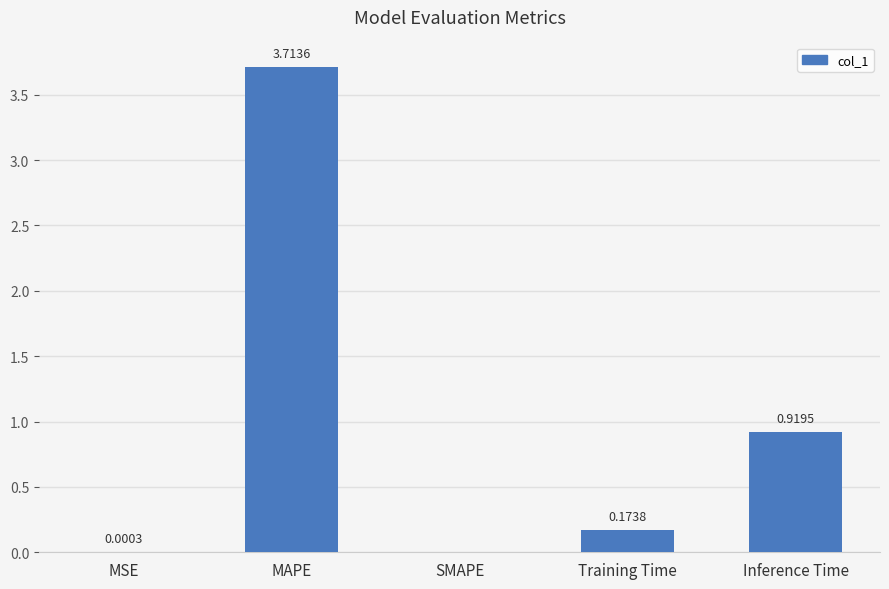

What is the sum of all values?

4.8